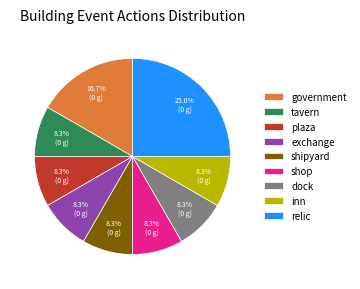

What is the largest slice in the pie chart?

relic